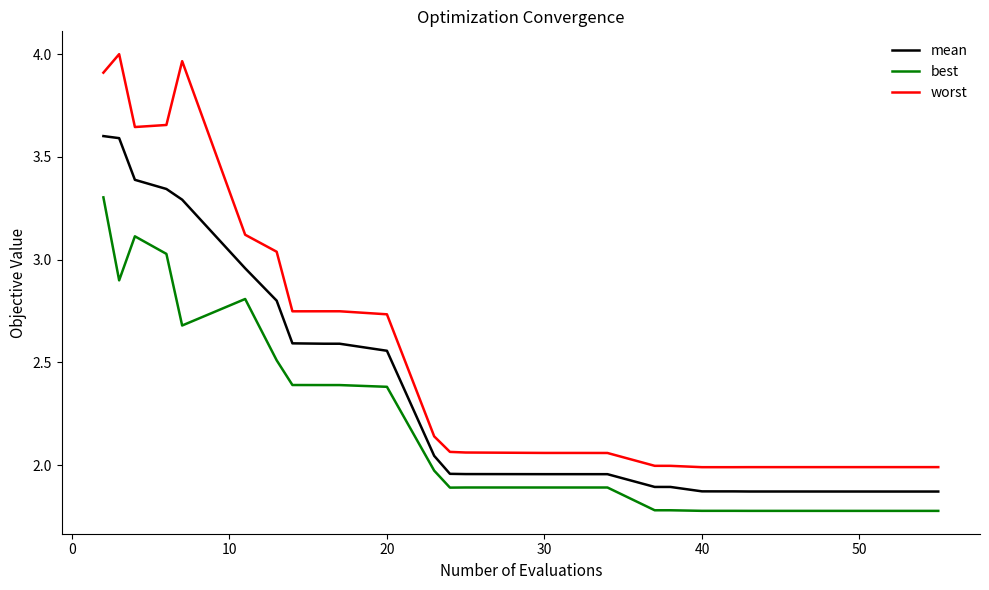

What is the average value of the worst series?

2.5